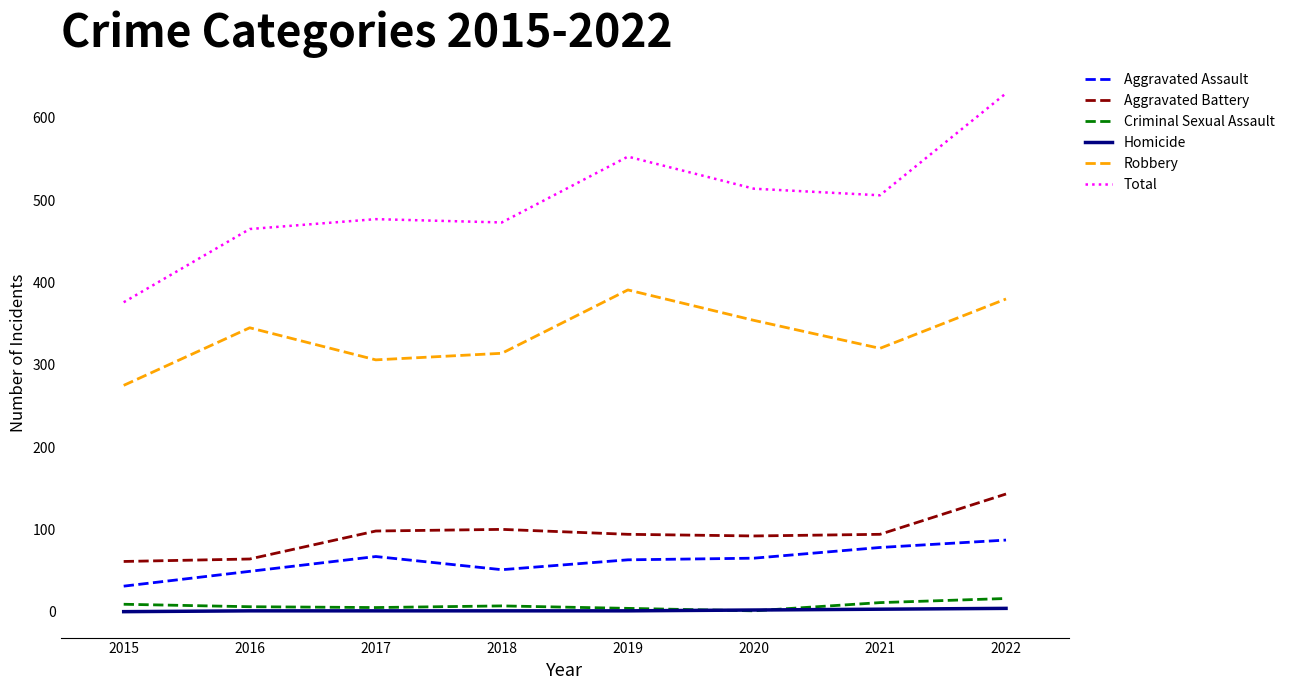

Is it true that Robbery equals 590 at 2022?

False